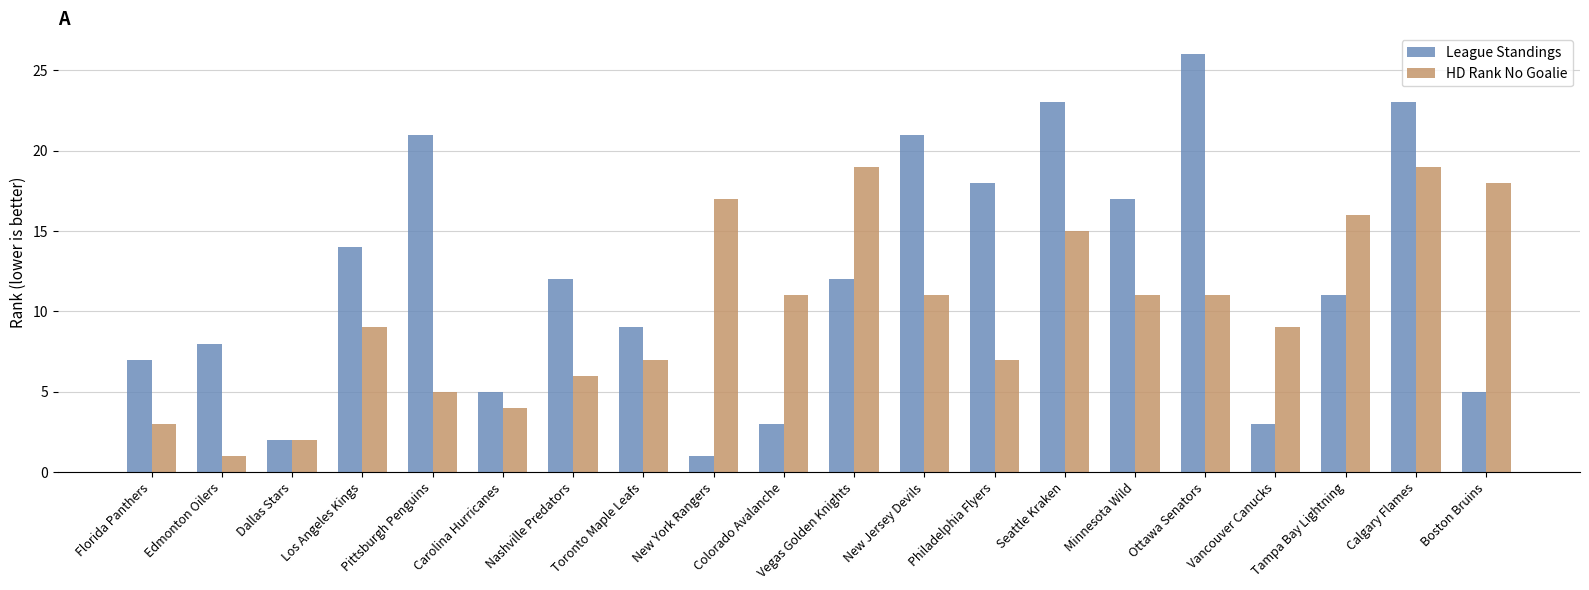

Which series has the largest total across all categories?

League Standings